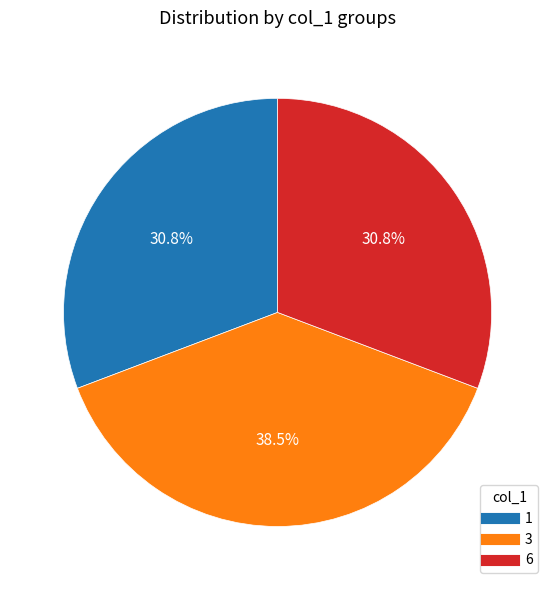

Between 3 and 1, which is larger?

3